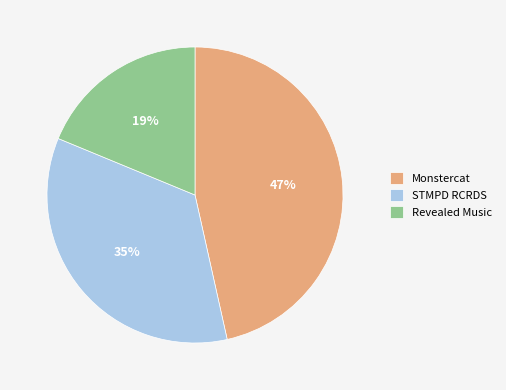

How many slices are in this pie chart?

3